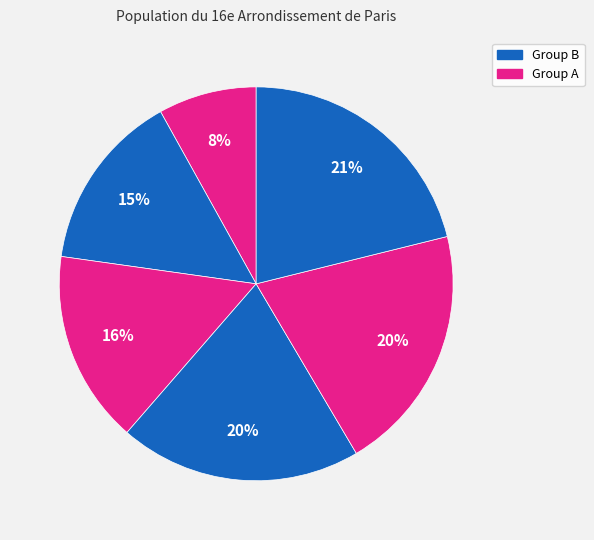

Count the number of slices in the pie.

6